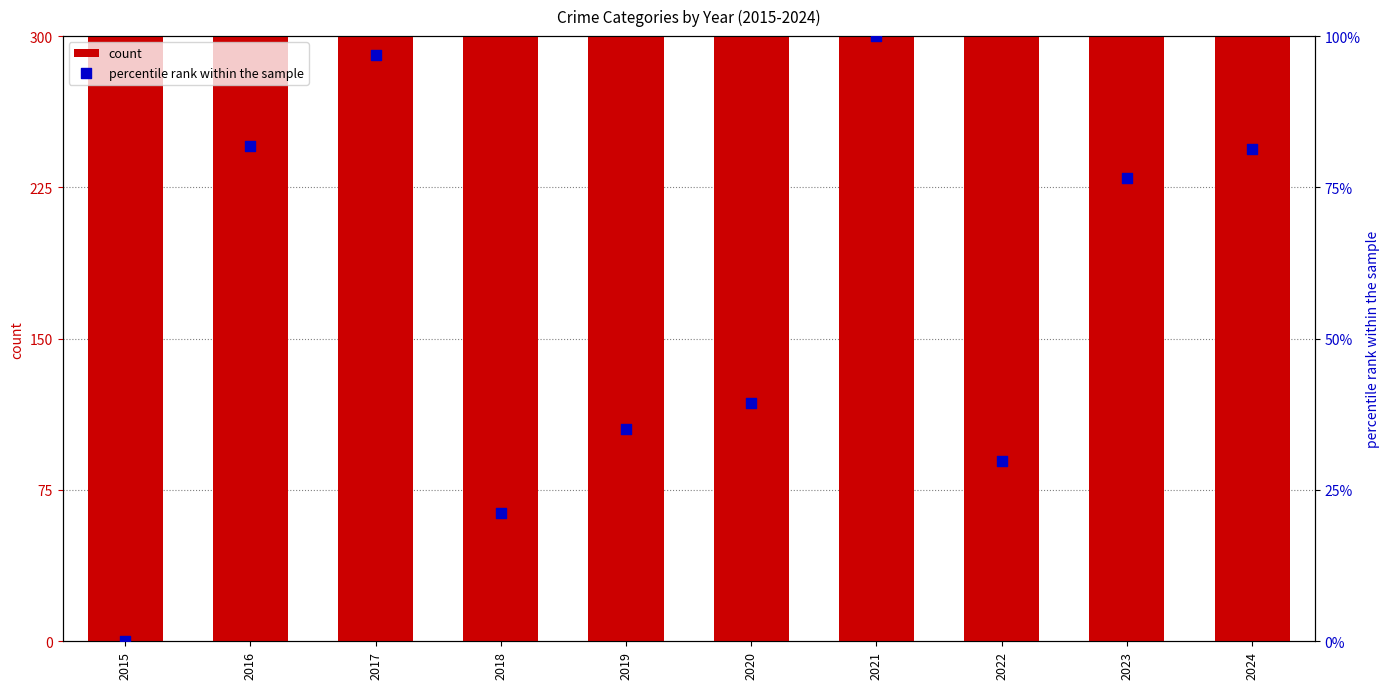

Which series has the largest total across all categories?

count